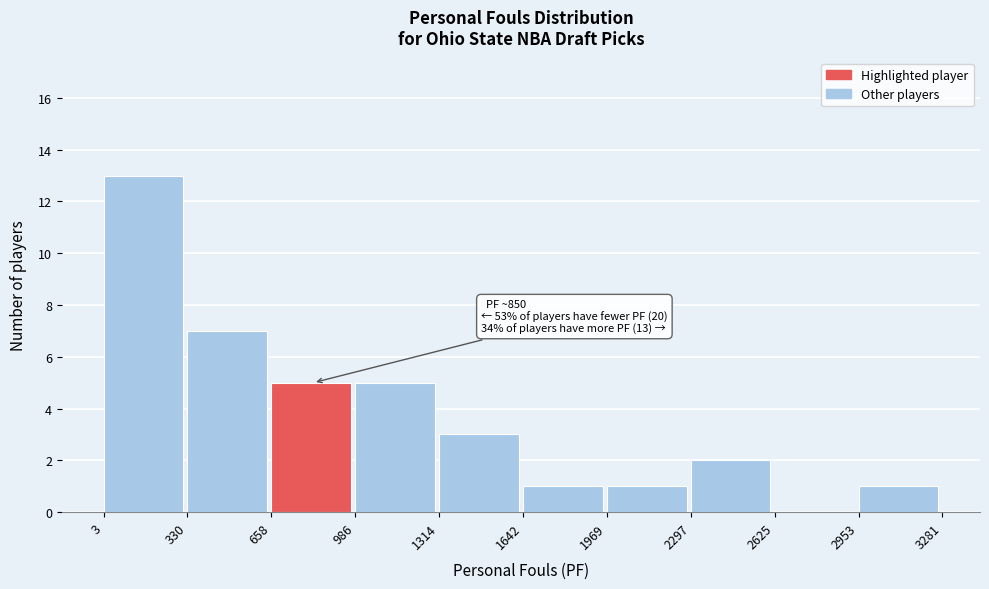

Over which range of the x-axis is the bar tallest?

3 to 330